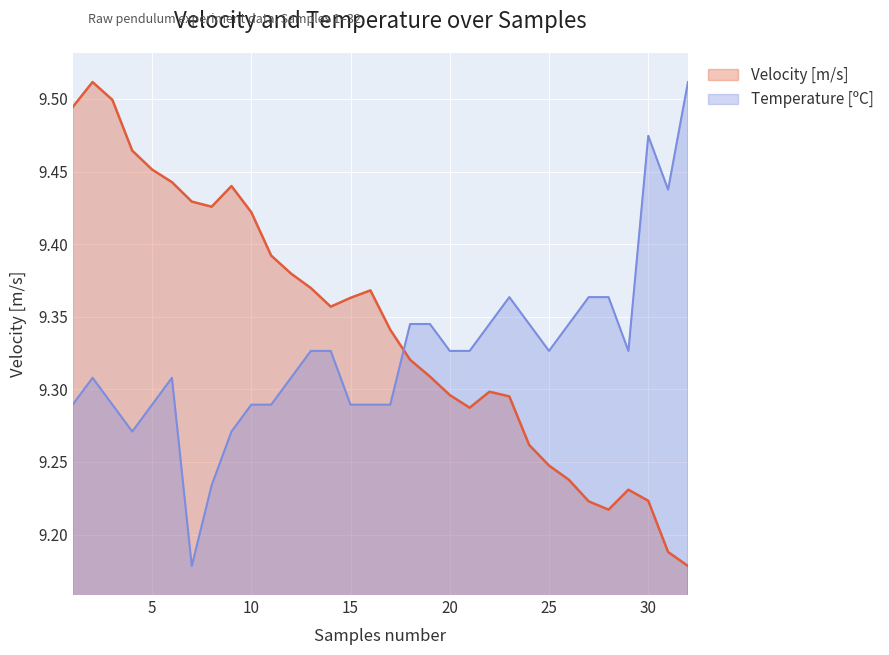

Which series has the widest spread of values?

Velocity [m/s]